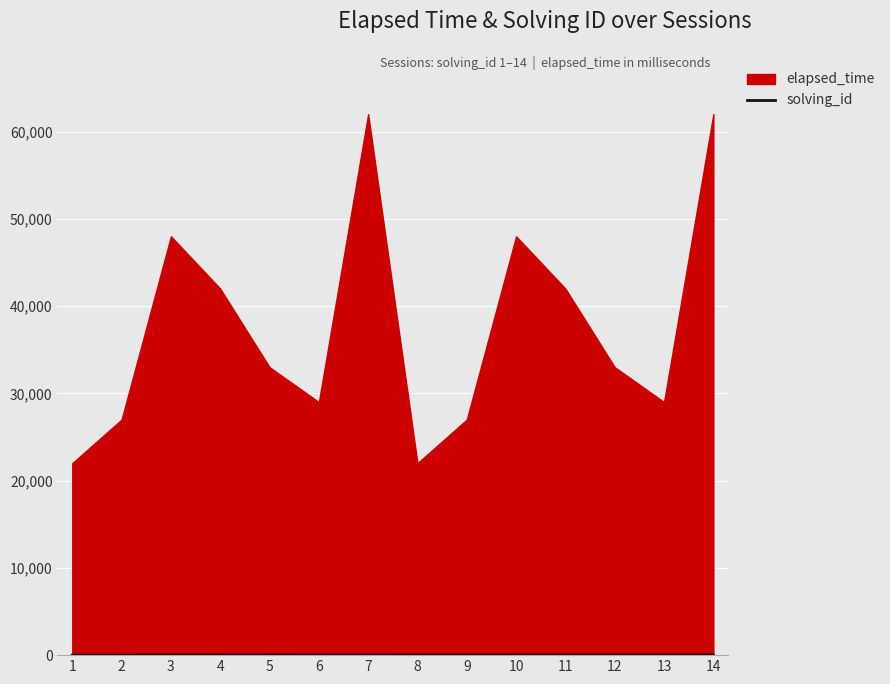

The chart shows a value of 5 at 5. True or false?

True